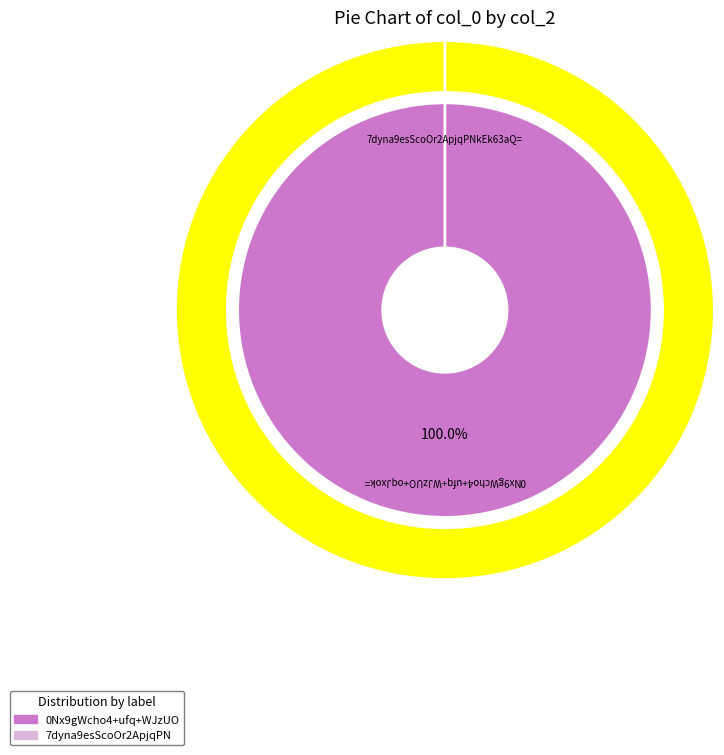

What percentage do 0Nx9gWcho4+ufq+WJzUO+oqJxok= and 7dyna9esScoOr2ApjqPNkEk63aQ= together represent?

100.0%